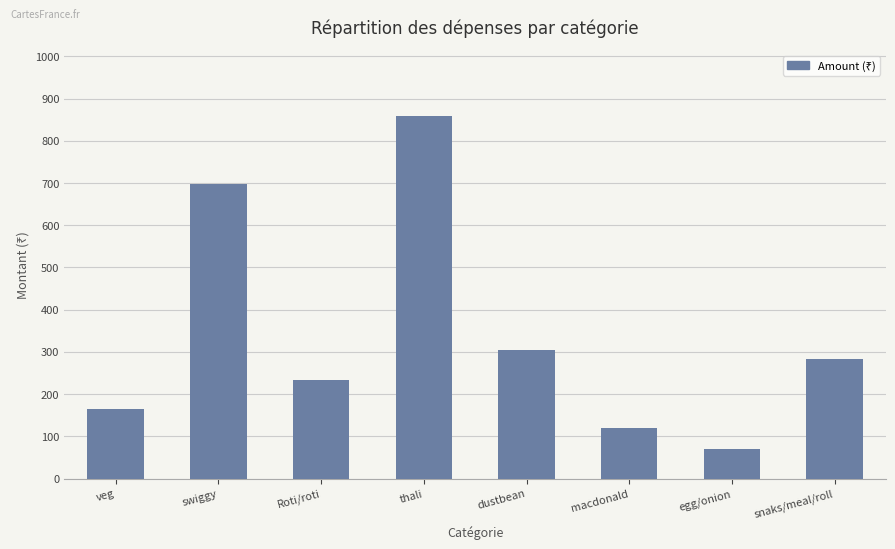

Rank the categories by value from lowest to highest.

egg/onion, macdonald, veg, Roti/roti, snaks/meal/roll, dustbean, swiggy, thali